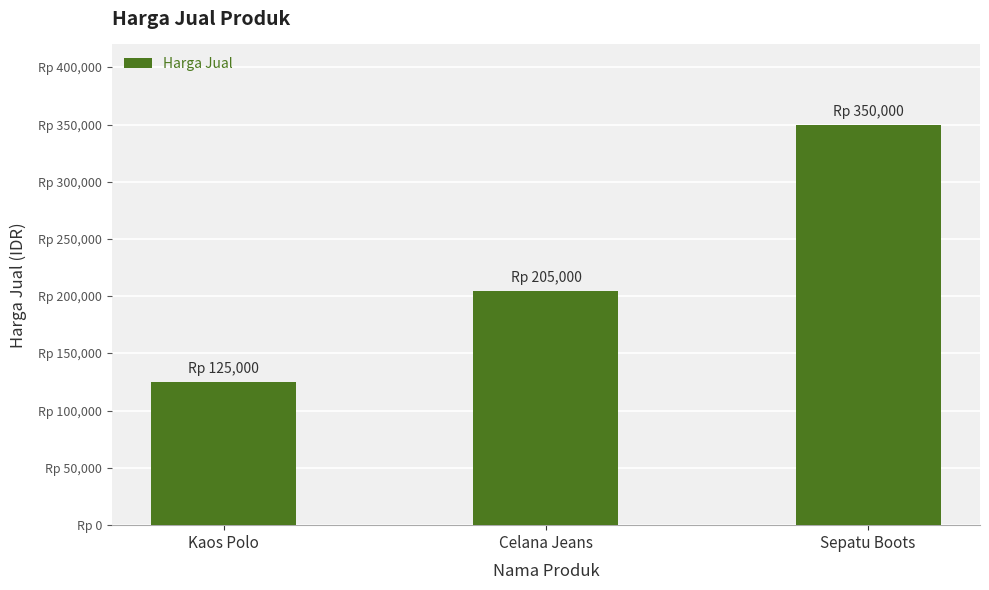

Rank the categories by value from highest to lowest.

Sepatu Boots, Celana Jeans, Kaos Polo